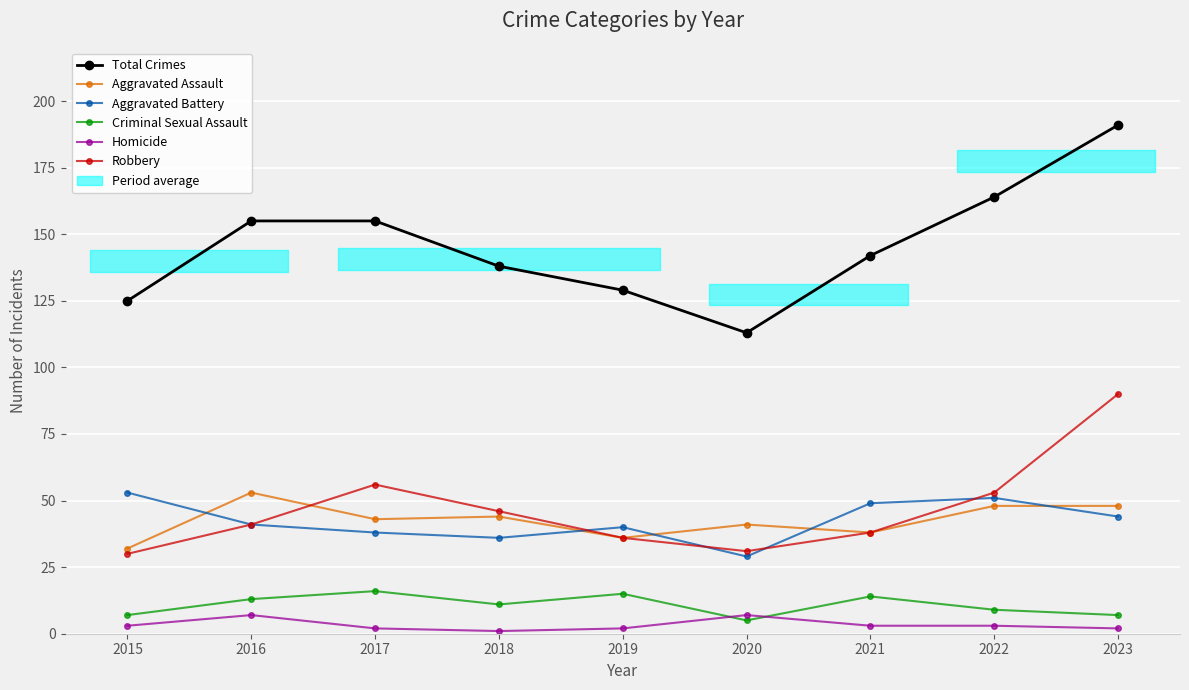

At which label is Total Crimes closest to 152?

2016